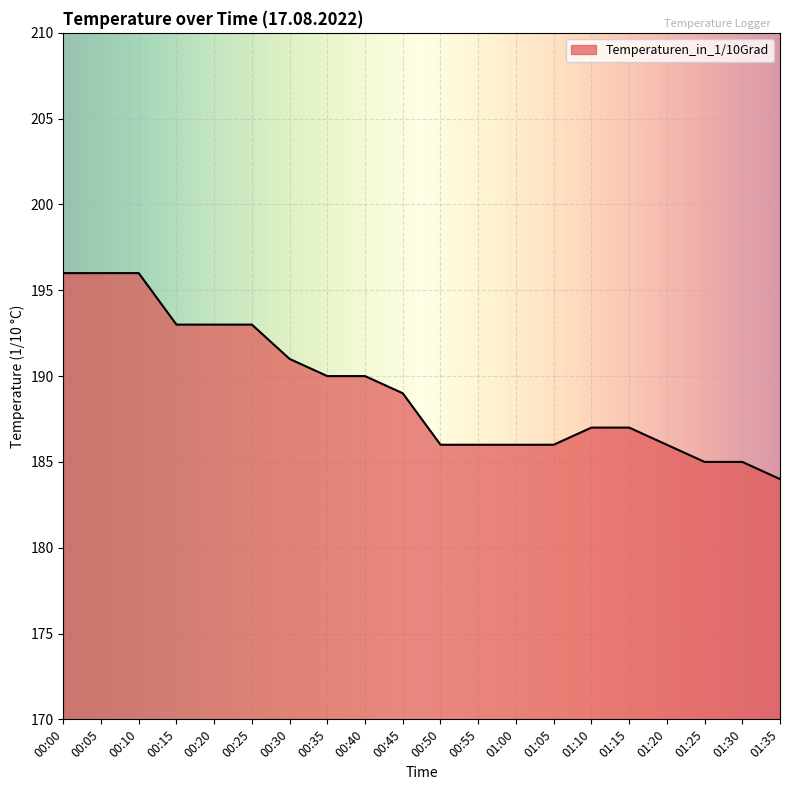

The chart shows a value of 186 at 01:00. True or false?

True